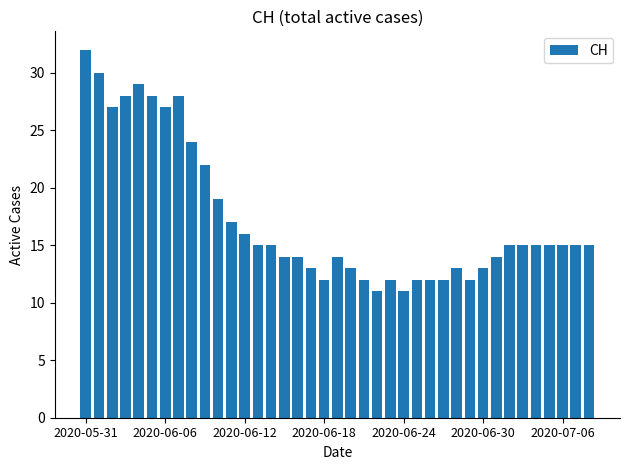

What is the greatest value displayed?

32